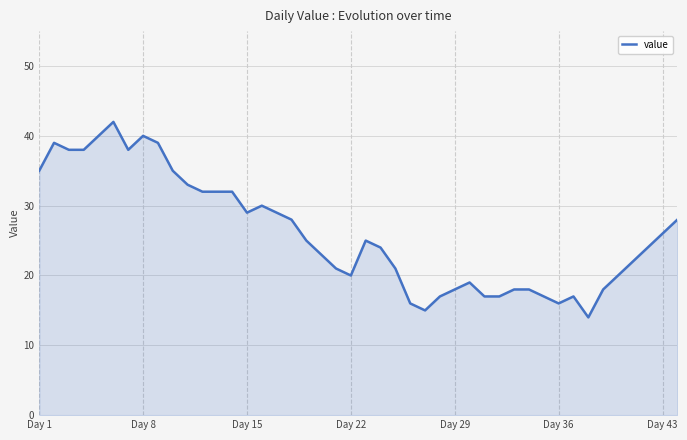

What is the difference between the maximum and minimum values?

28